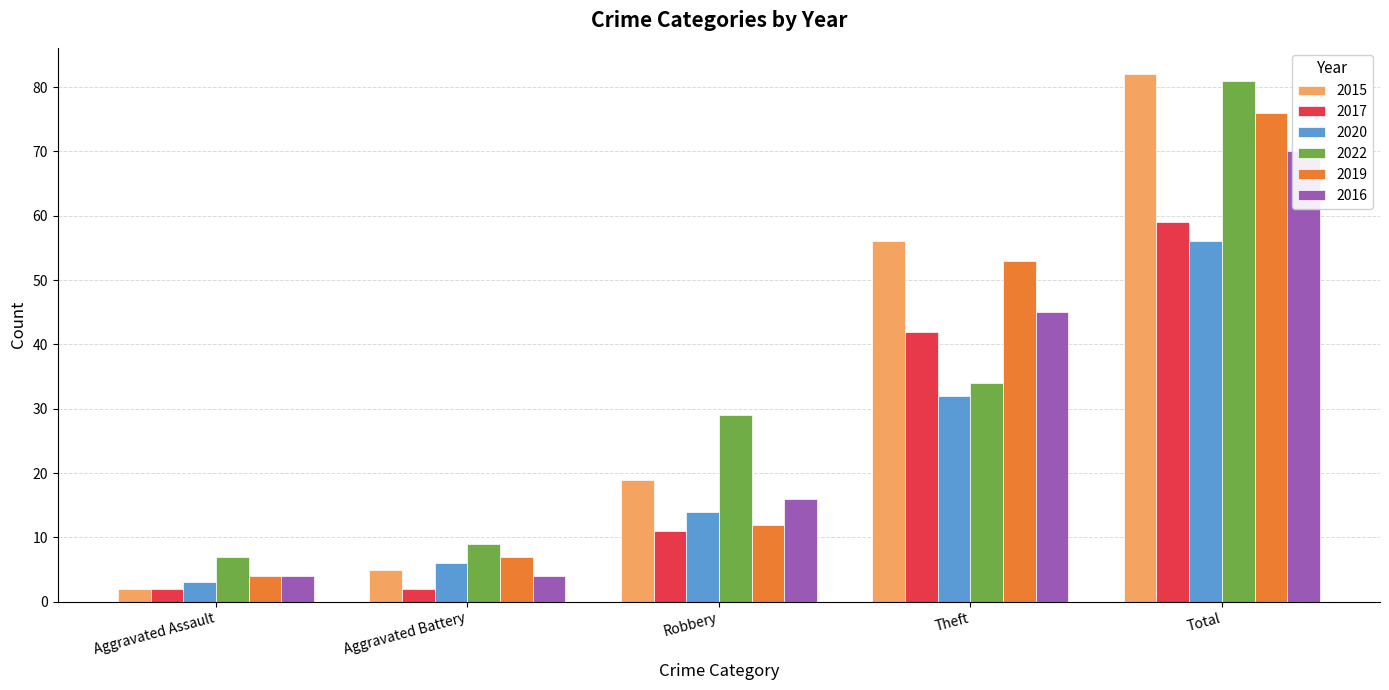

What position from the left is Robbery?

3